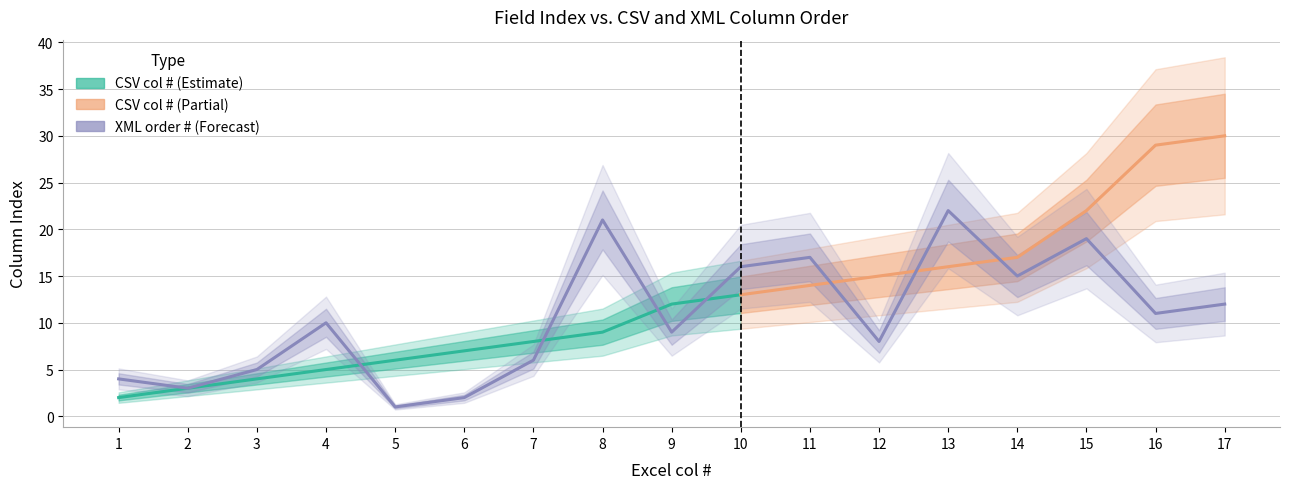

What is the difference between the values at 5 and 11?

16